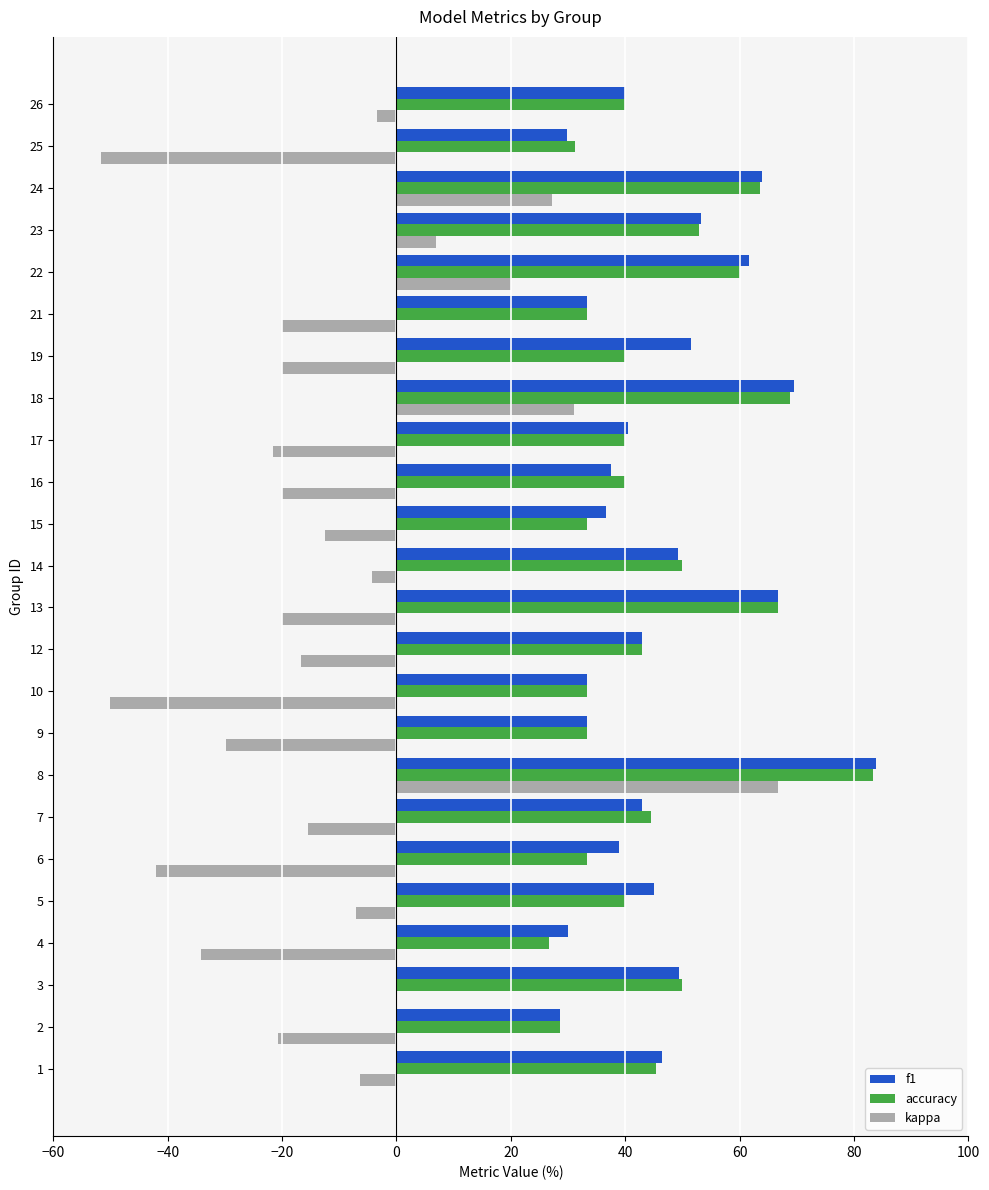

At which category does the chart reach its peak across all series?

8